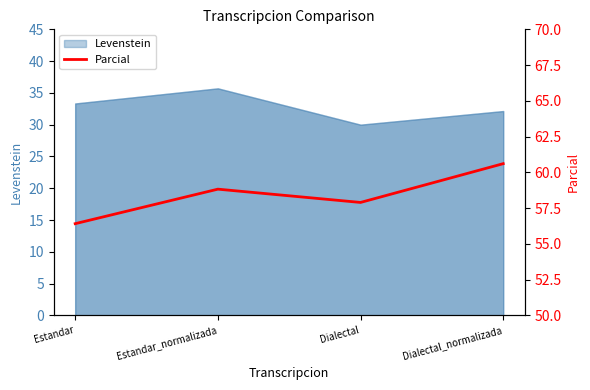

What position from the left is Estandar_normalizada?

2